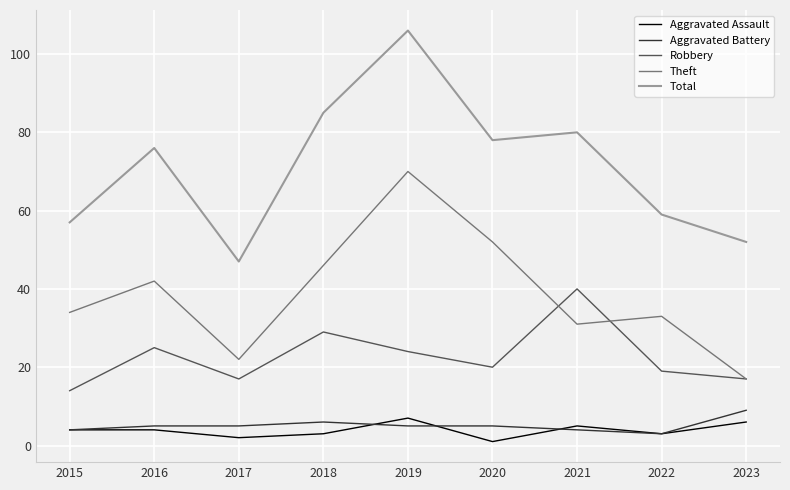

The value of Total at 2023 is 52. True or false?

True